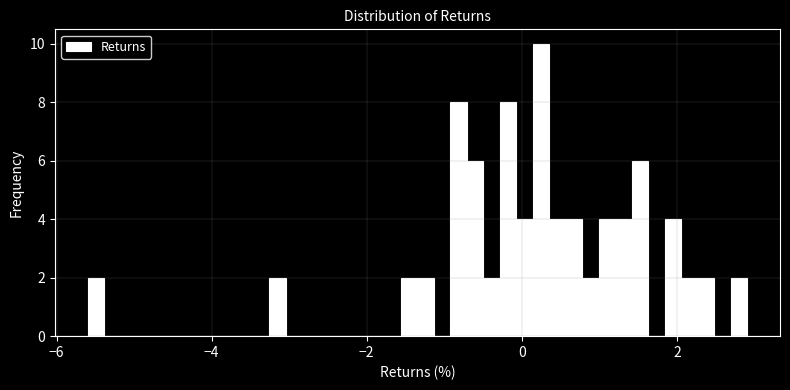

Read against the x-axis, roughly where is the centre of the tallest bar?

0.2